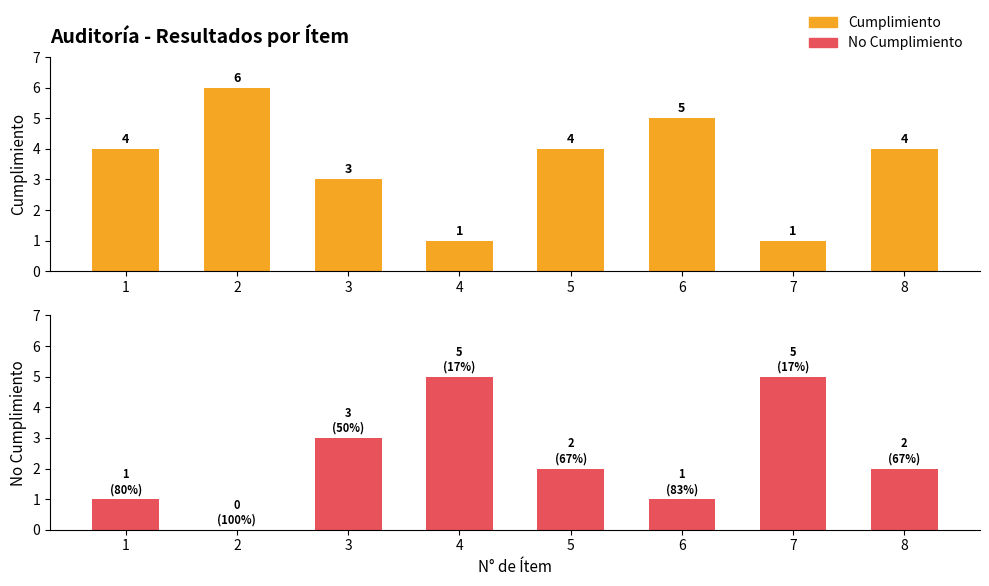

The value of Cumplimiento at 1 is 5. True or false?

False